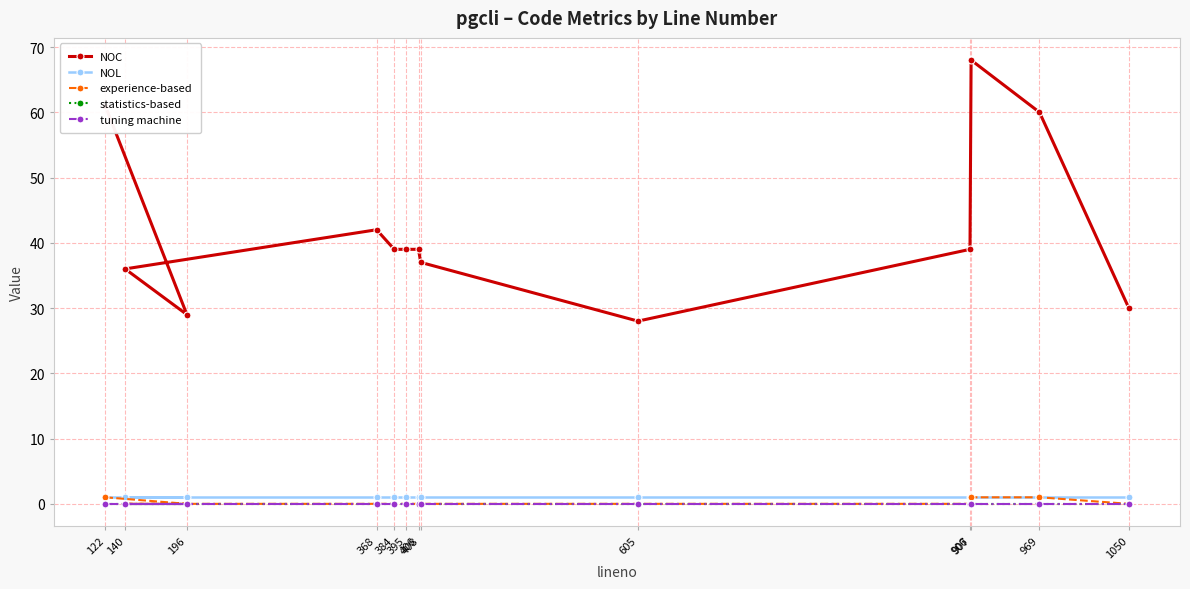

What is the label of the 10th point from the right?

368